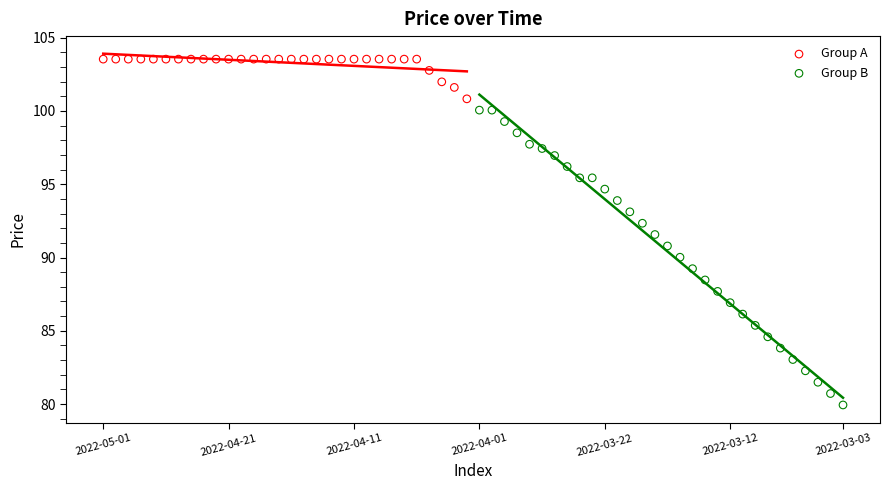

Which series reaches the maximum Y coordinate?

Group A